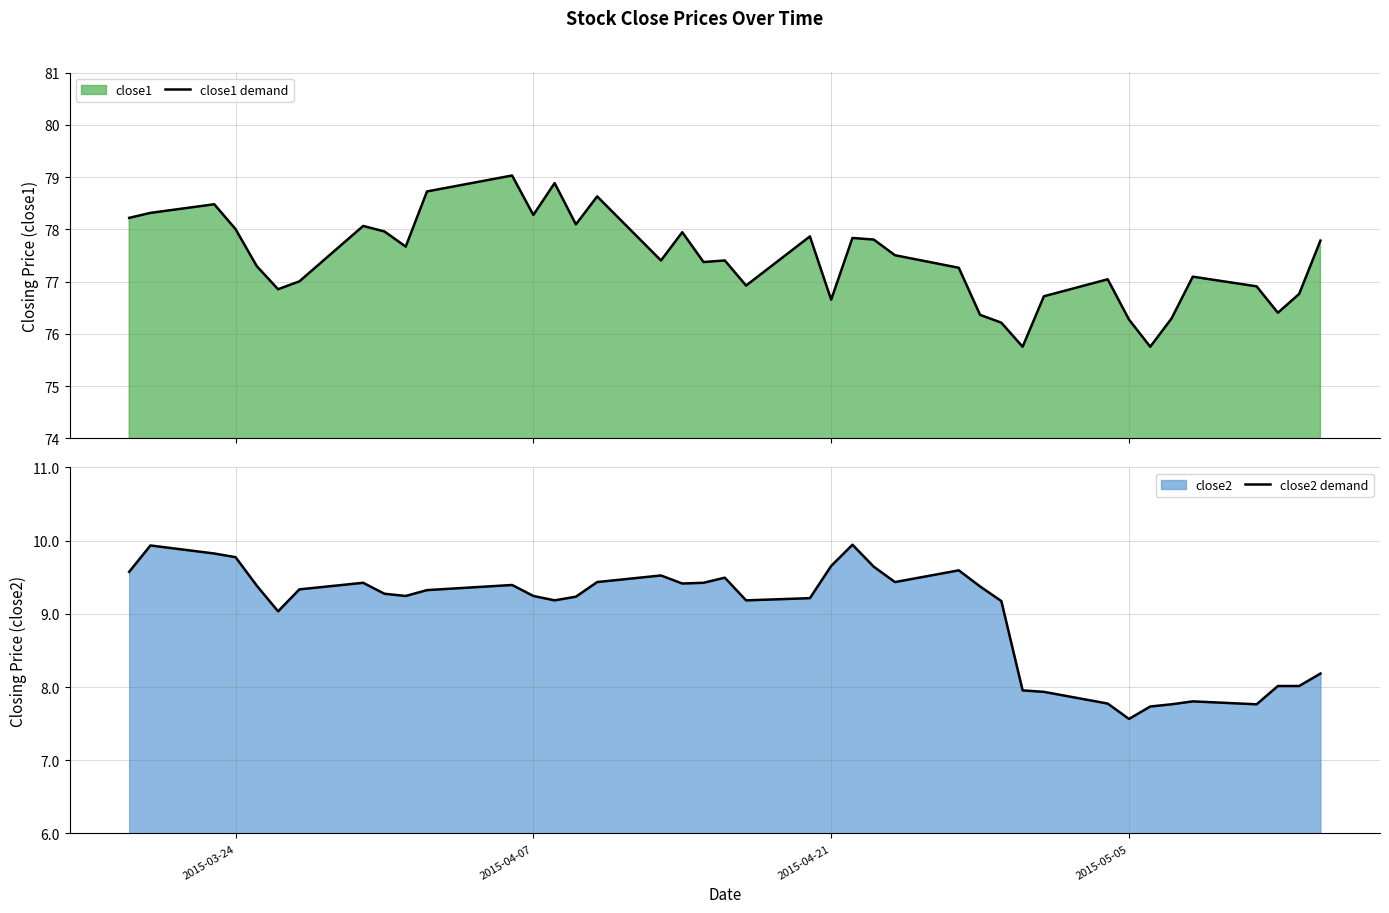

At which label does close2 demand reach its minimum?

2015-05-05